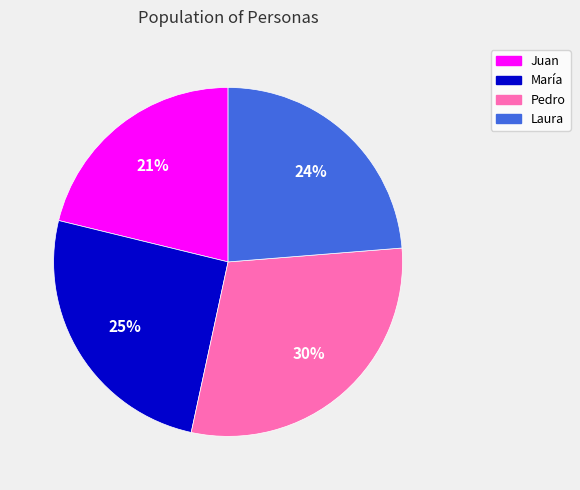

Does María account for over 50% of the chart?

No